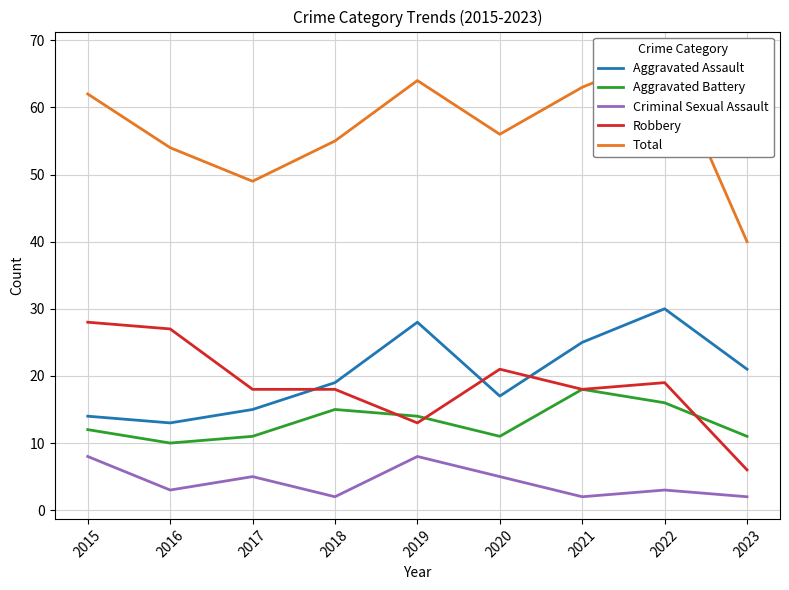

Count the number of categories in the chart.

9